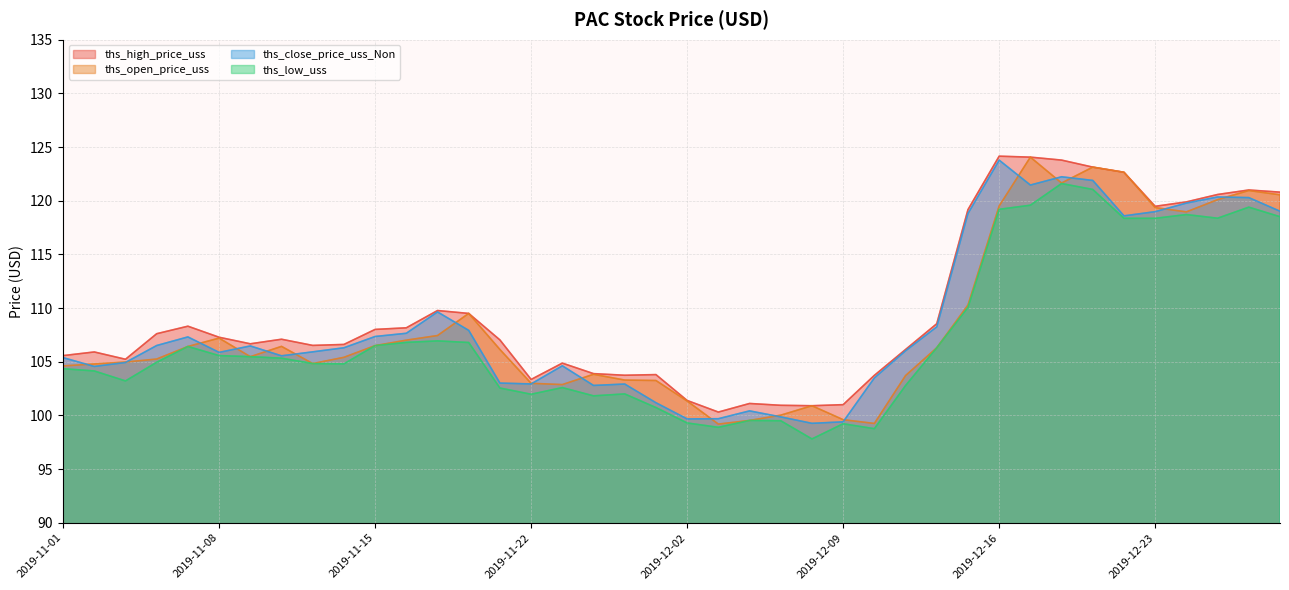

What is the value of the ths_close_price_uss_Non point at the 39th from the left?

120.3